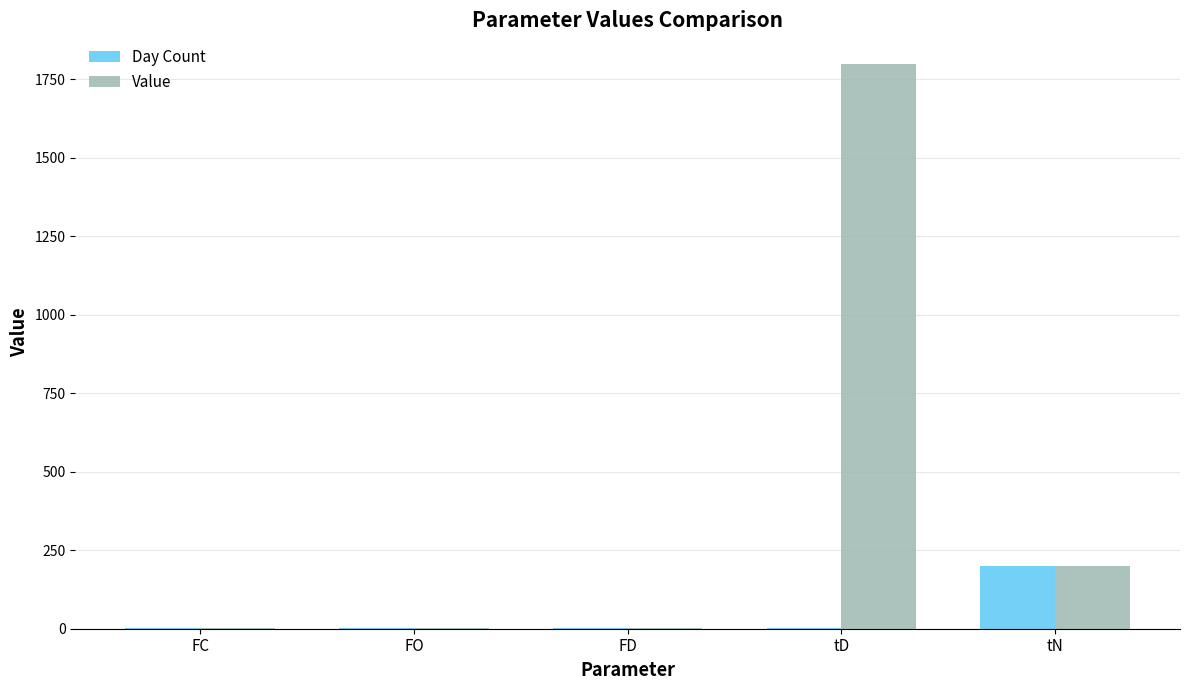

What is the total value across all series at FC?

2